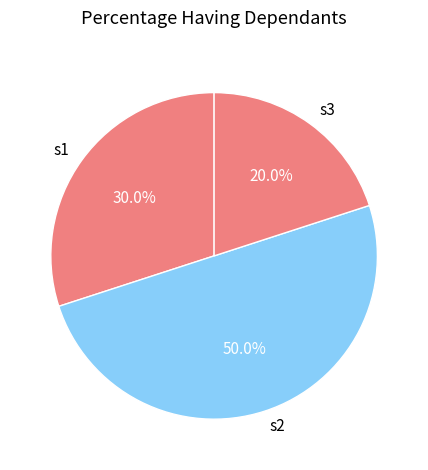

To the nearest percent, what is the difference between the s2 and s1 slice percentages?

20%